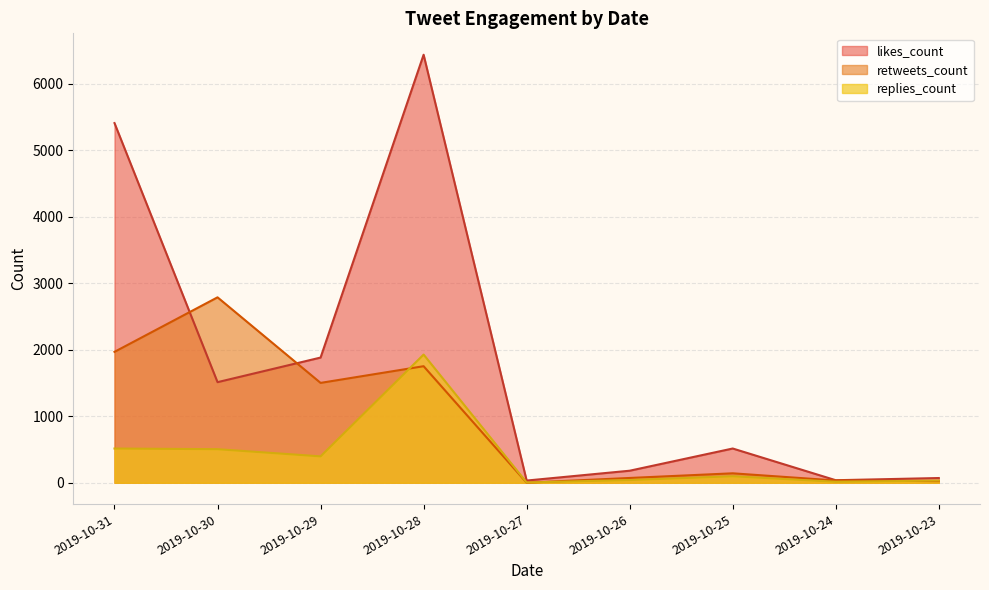

How many interior local valleys does the retweets_count series have?

2